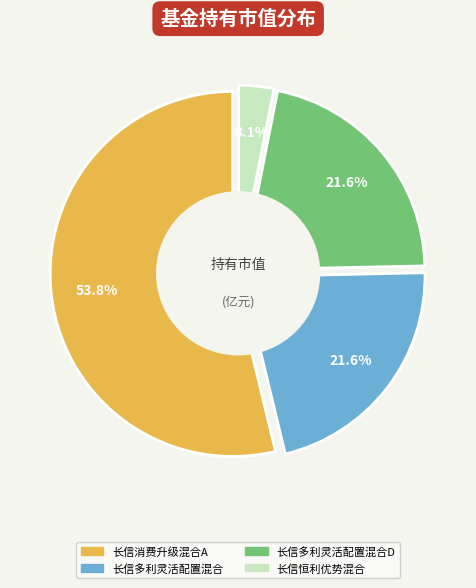

To the nearest percent, what percentage of the pie is 长信恒利优势混合?

3%